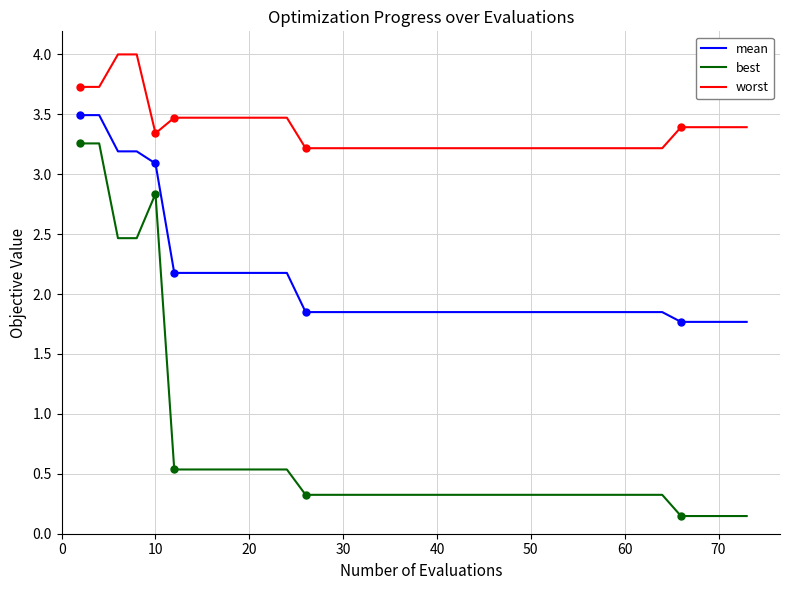

Rank the series by their maximum value, from highest to lowest.

worst, mean, best